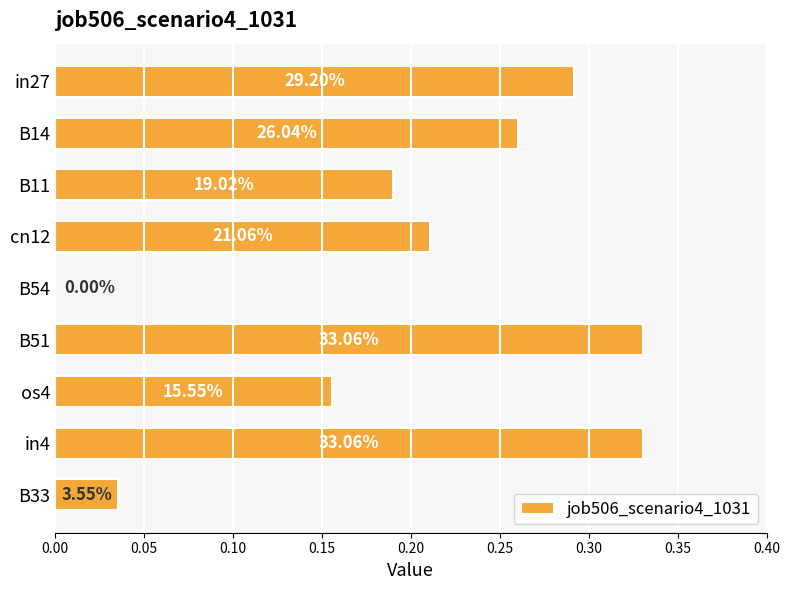

Are the bars horizontal?

Yes